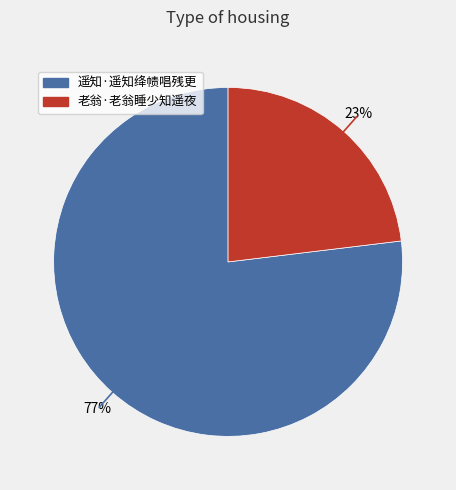

To the nearest percent, what is the difference between the largest and smallest slice percentages?

54%